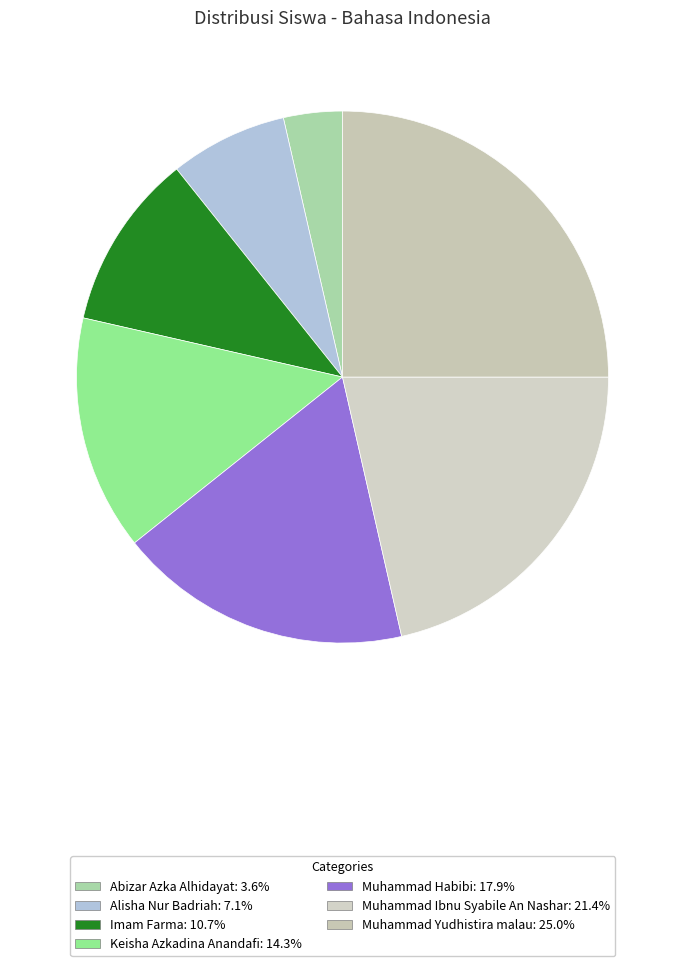

The Muhammad Habibi slice represents 18% of the pie. True or false?

True